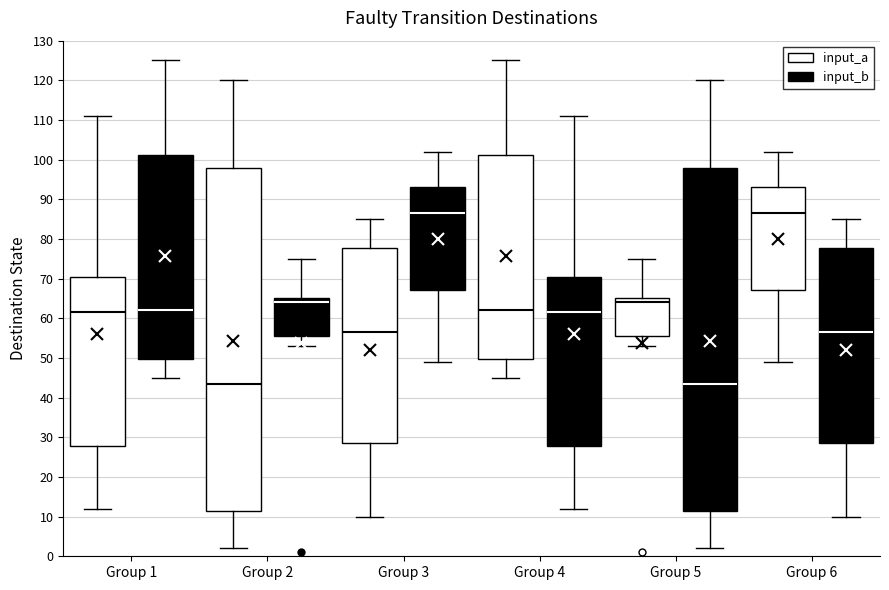

Reading left to right, read every box against the y-axis: the position of its median line, the range the box covers, and the ends of its whiskers. The values are not printed on the chart, so give them approximately, as read against the axis.

Group 1 (input_a): median 62, box 28 to 71, whiskers 12 to 111
Group 1 (input_b): median 62, box 50 to 101, whiskers 45 to 125
Group 2 (input_a): median 44, box 12 to 98, whiskers 2 to 120
Group 2 (input_b): median 64, box 56 to 65, whiskers 53 to 75
Group 3 (input_a): median 57, box 29 to 78, whiskers 10 to 85
Group 3 (input_b): median 87, box 67 to 93, whiskers 49 to 102
Group 4 (input_a): median 62, box 50 to 101, whiskers 45 to 125
Group 4 (input_b): median 62, box 28 to 71, whiskers 12 to 111
Group 5 (input_a): median 64, box 56 to 65, whiskers 53 to 75
Group 5 (input_b): median 44, box 12 to 98, whiskers 2 to 120
Group 6 (input_a): median 87, box 67 to 93, whiskers 49 to 102
Group 6 (input_b): median 57, box 29 to 78, whiskers 10 to 85